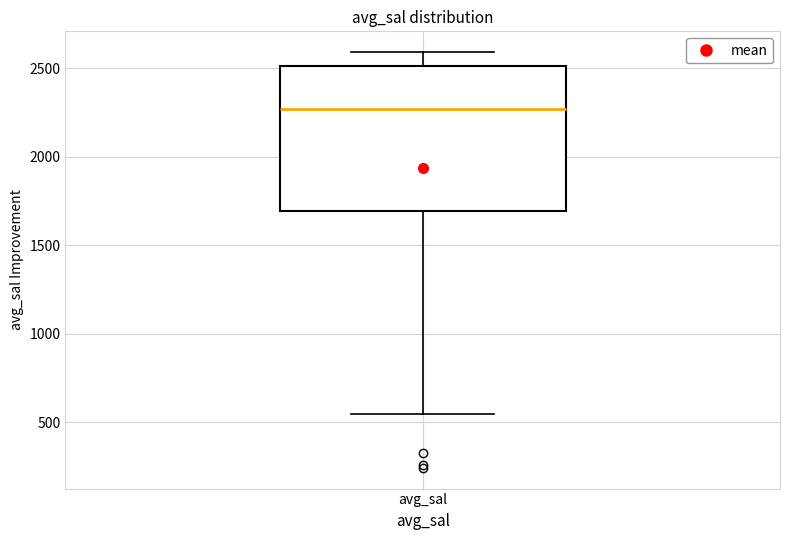

Read this box plot against the y-axis: the position of the median line, the range covered by the box, and the ends of both whiskers. The values are not printed on the chart, so give them approximately, as read against the axis.

median 2250, box 1700 to 2500, whiskers 550 to 2600